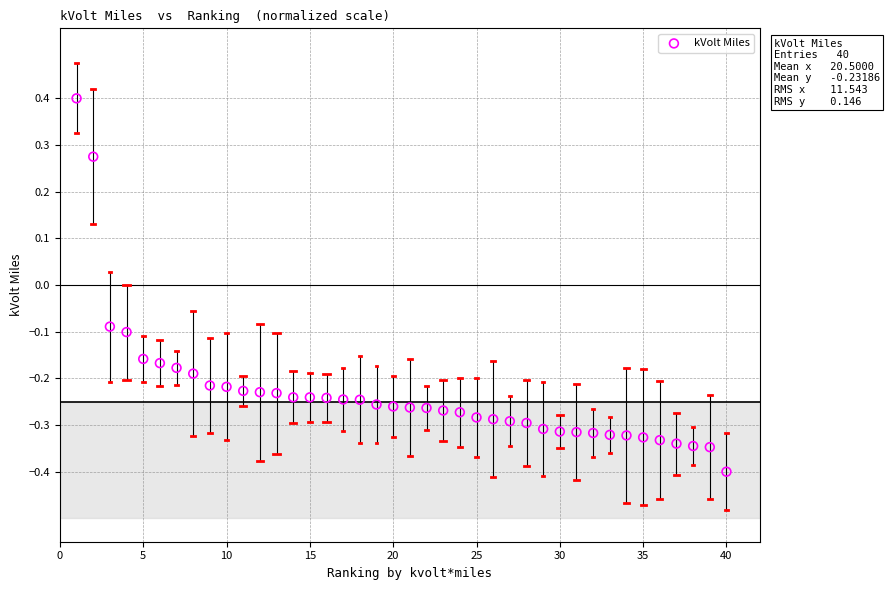

What is the range of Y values (max minus min)?

0.8